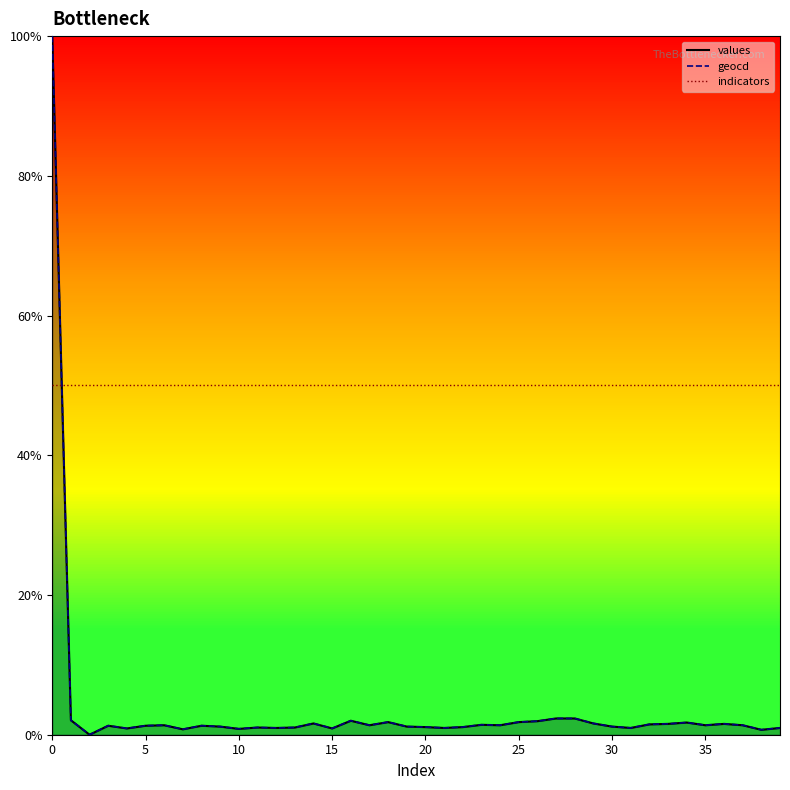

How many categories are shown in the chart?

40